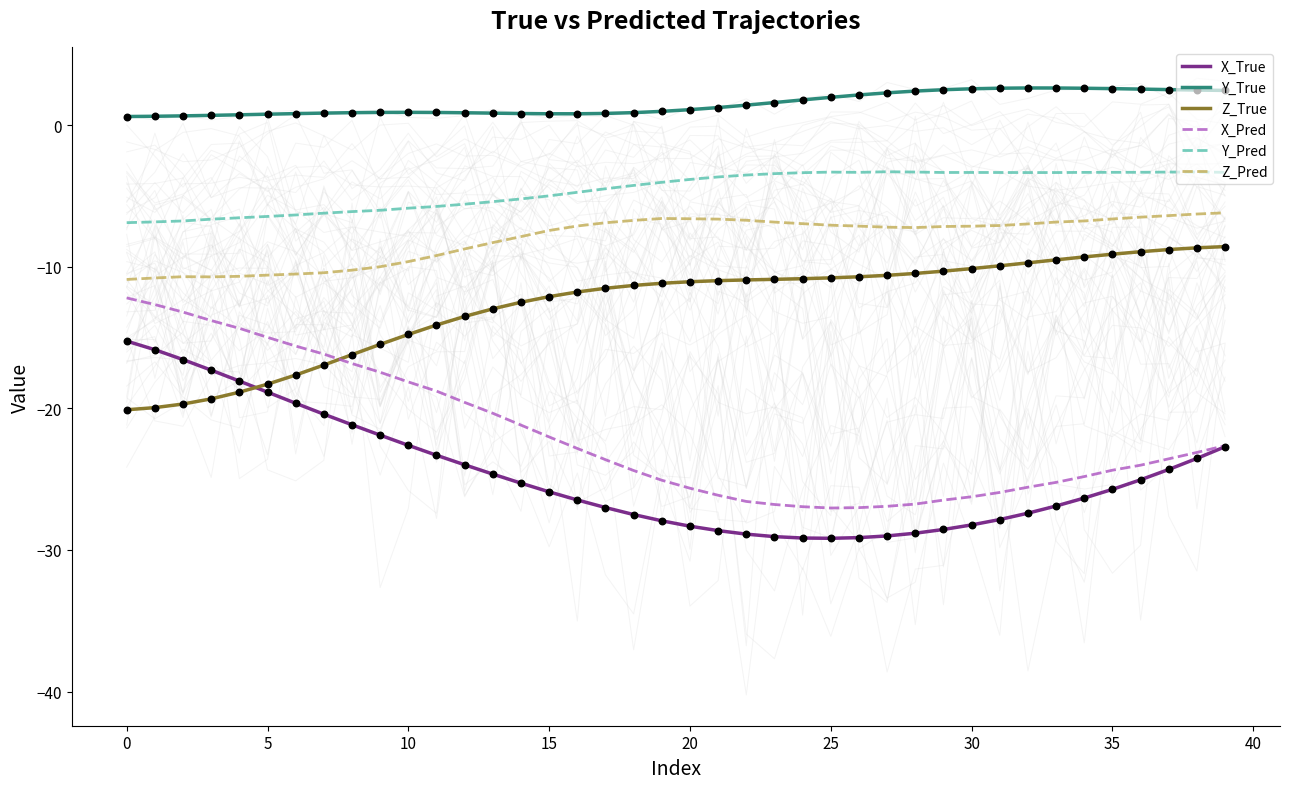

What are all the series names shown in the legend?

X_True, Y_True, Z_True, X_Pred, Y_Pred, Z_Pred